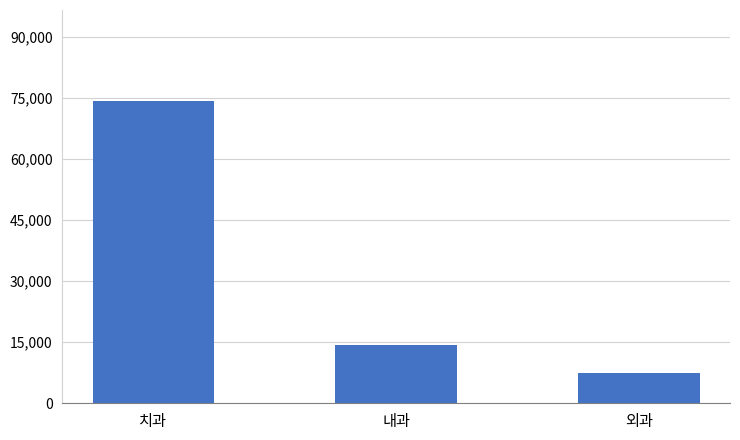

What is the difference between the maximum and minimum values?

66969.5